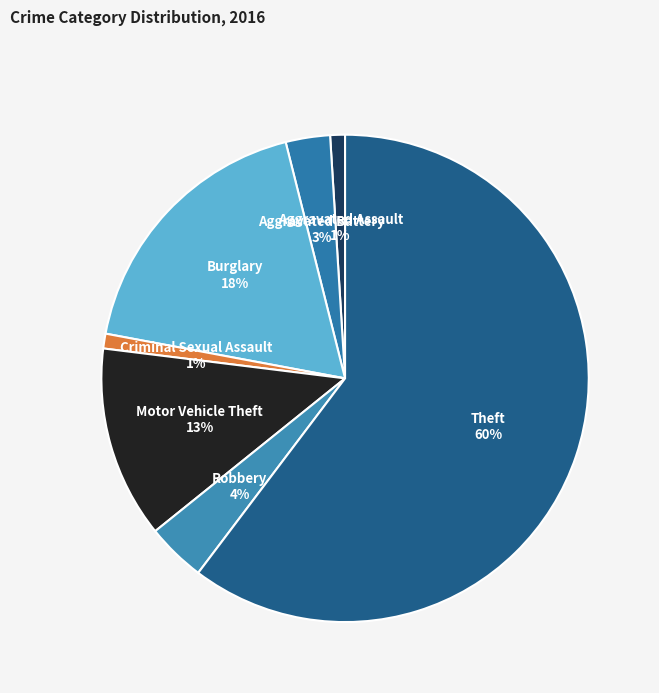

How many segments does this pie chart have?

7